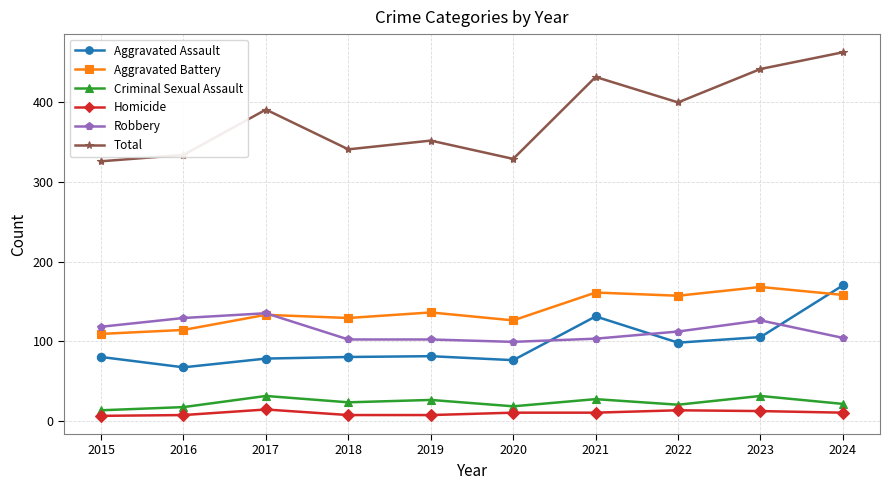

Which series has the largest range (max minus min)?

Total